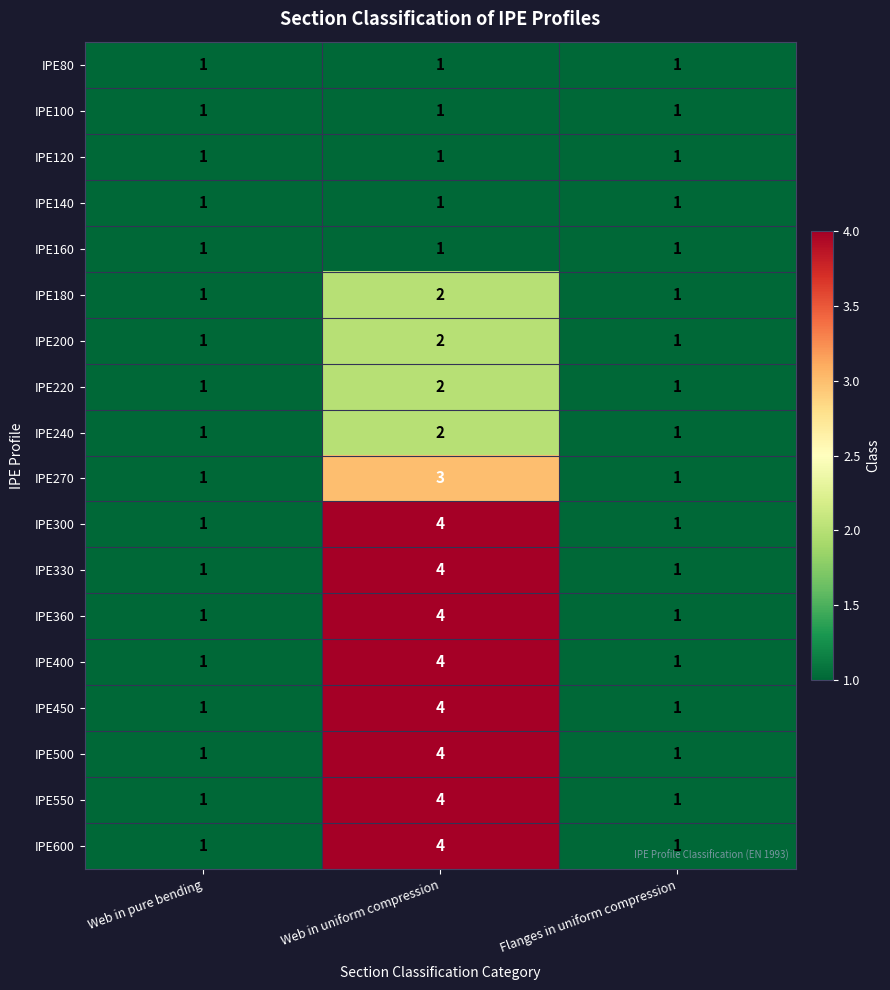

What is the total value across all series at Web in pure bending?

18